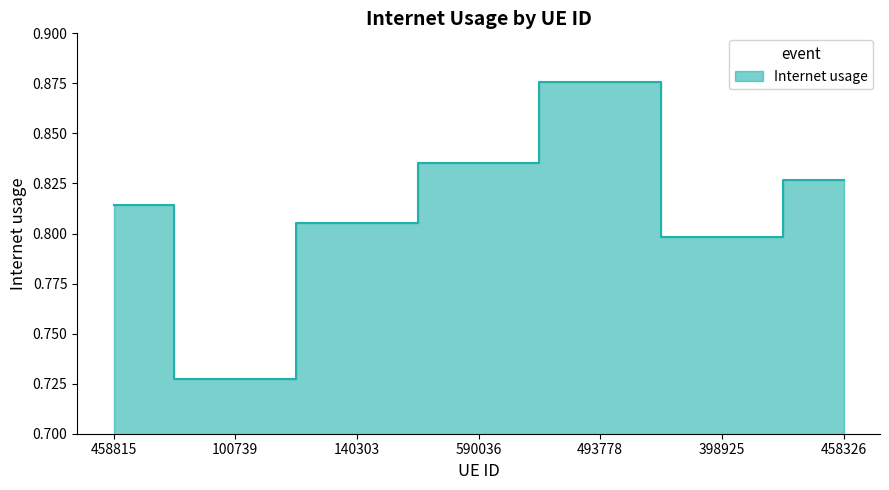

What is the difference between the values at 493778 and 458815?

0.1